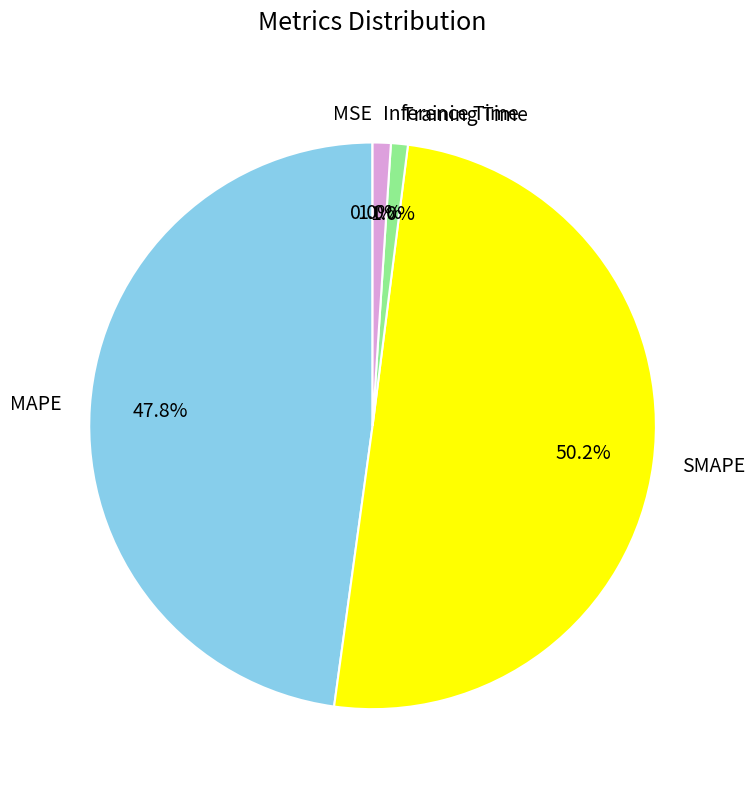

Between Training Time and SMAPE, which is larger?

SMAPE